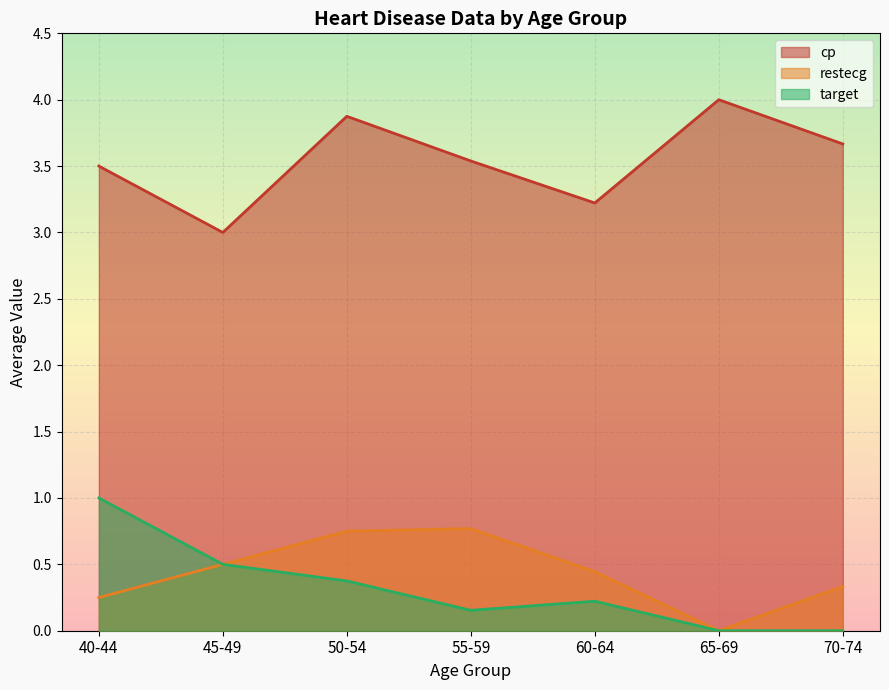

List the series in order of their peak value, lowest first.

restecg, target, cp